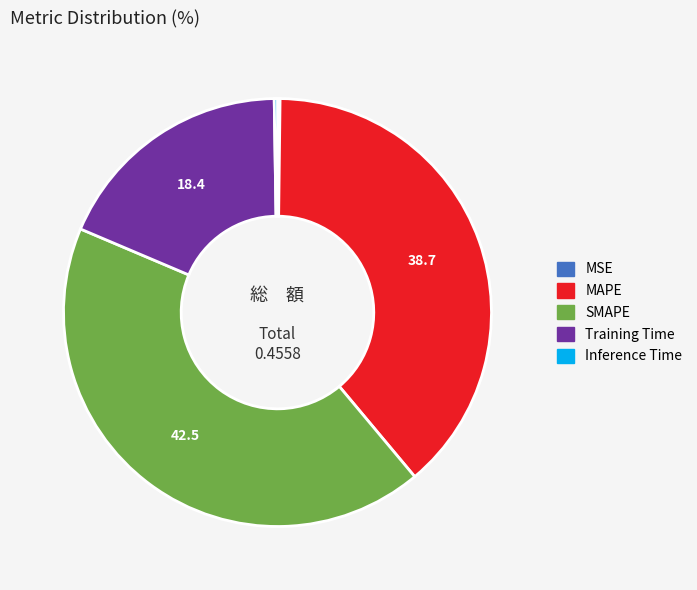

Does any single category account for the majority?

No